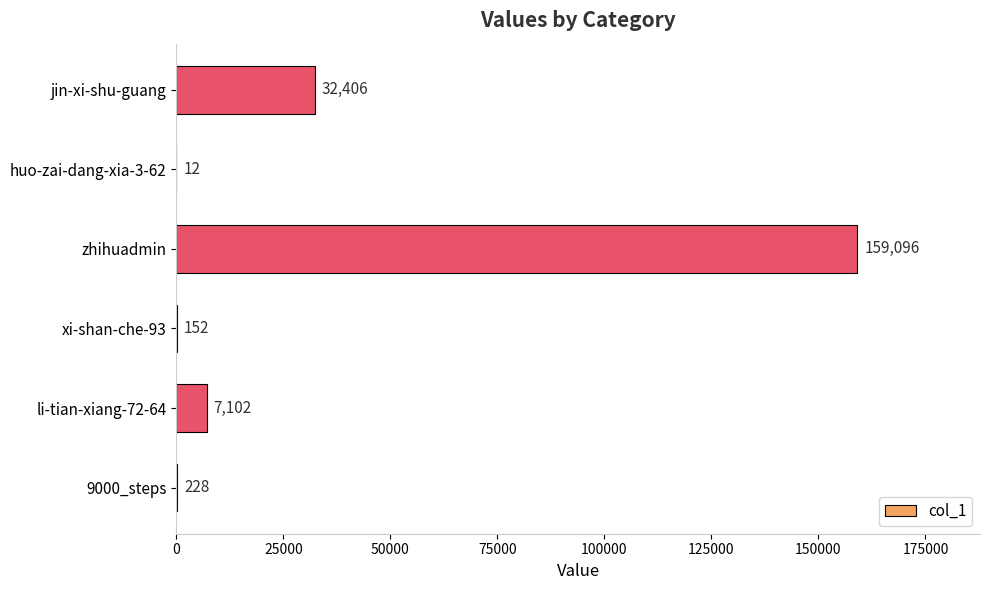

Reading top to bottom, what are all the values shown in this chart?

jin-xi-shu-guang=32406	huo-zai-dang-xia-3-62=12	zhihuadmin=159096	xi-shan-che-93=152	li-tian-xiang-72-64=7102	9000_steps=228